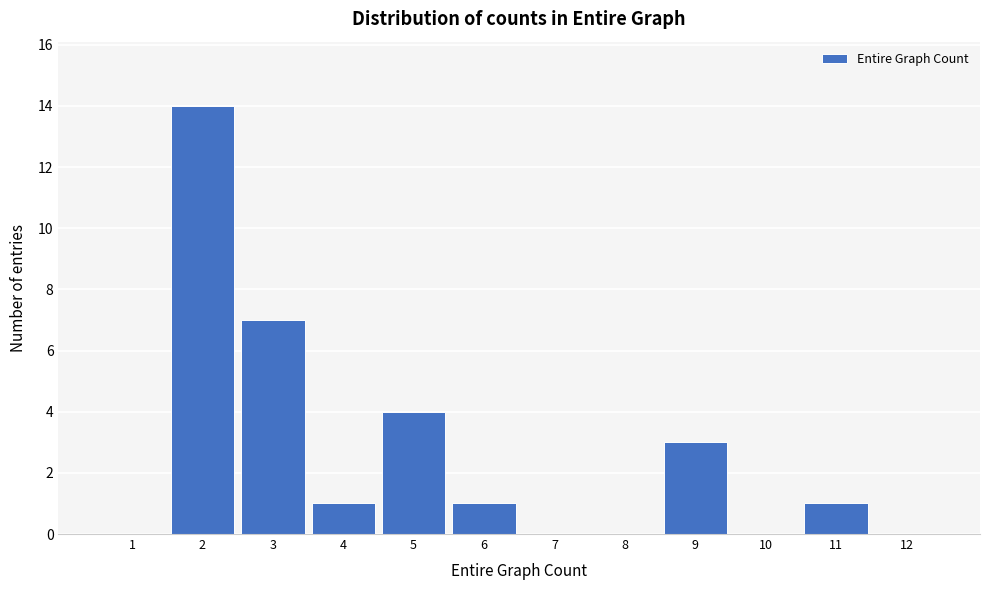

Reading right to left, transcribe all the data shown in this chart.

12=0	11=1	10=0	9=3	8=0	7=0	6=1	5=4	4=1	3=7	2=14	1=0